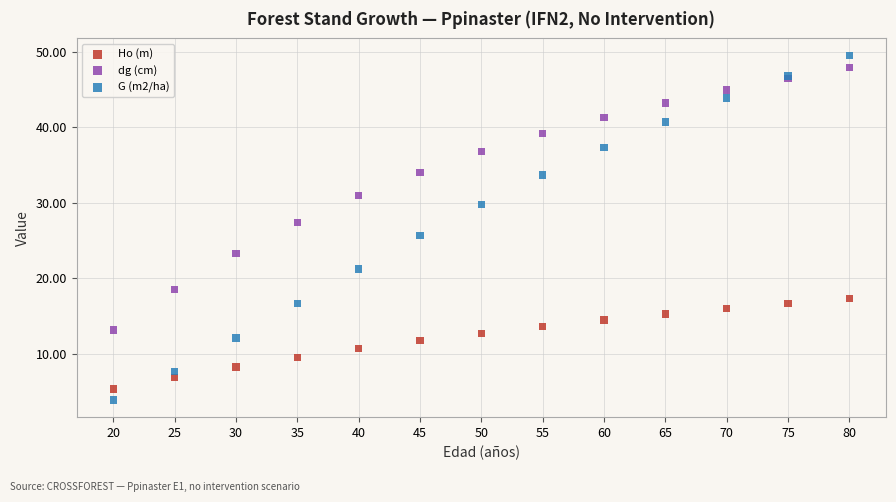

Which series has the largest Y range (max minus min)?

G (m2/ha)